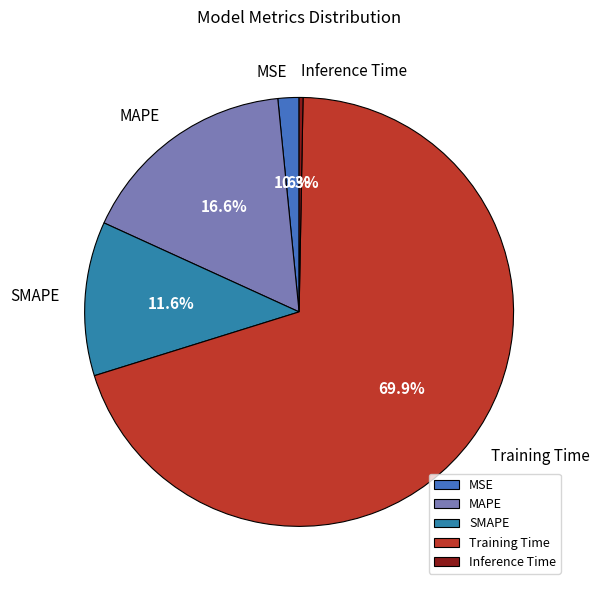

Which has a higher value, Inference Time or MSE?

MSE